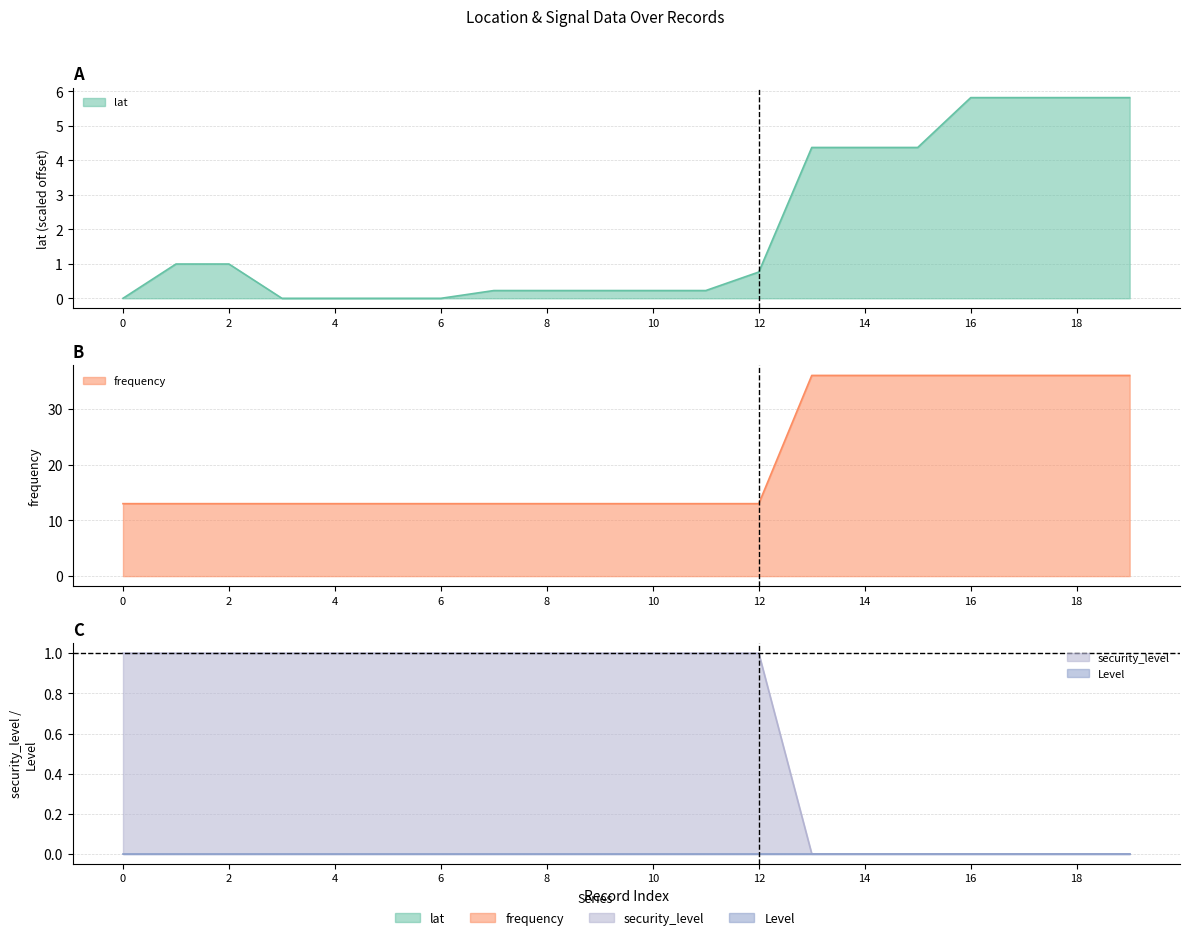

What is the value of the frequency point at the 5th from the left?

13.0